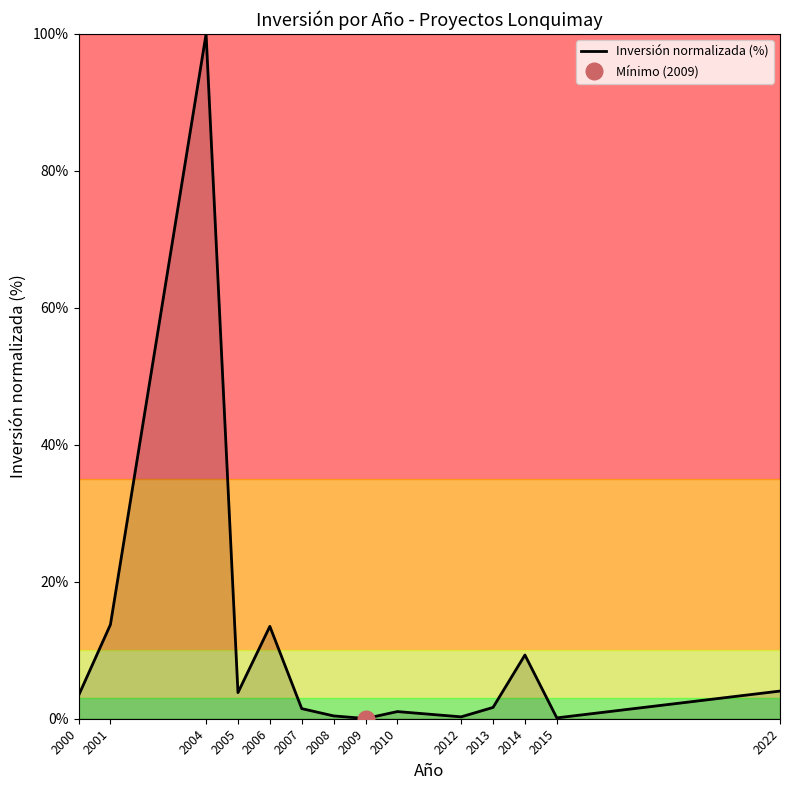

Where is the first local minimum?

2005